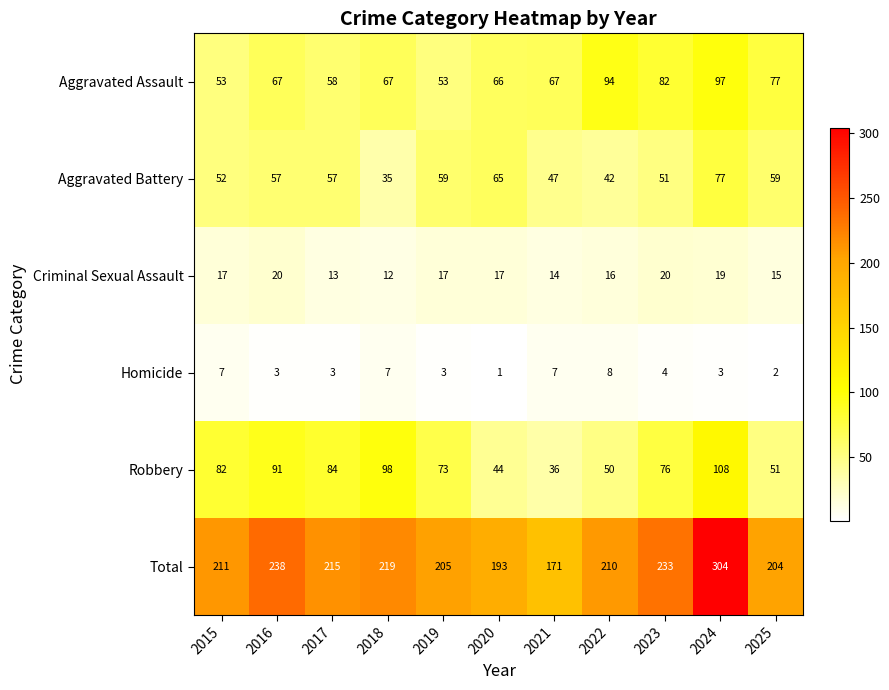

The value of Total at 2018 is 333. True or false?

False